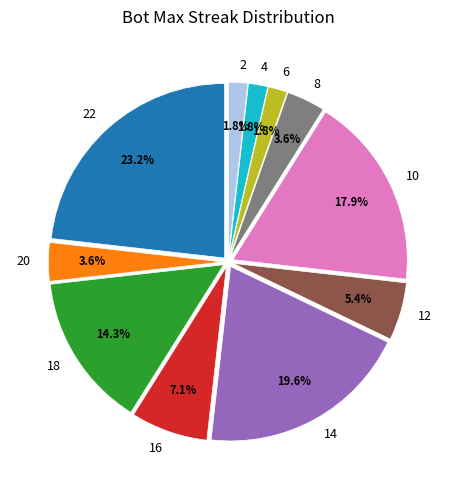

To the nearest percent, what portion does 10 represent?

18%